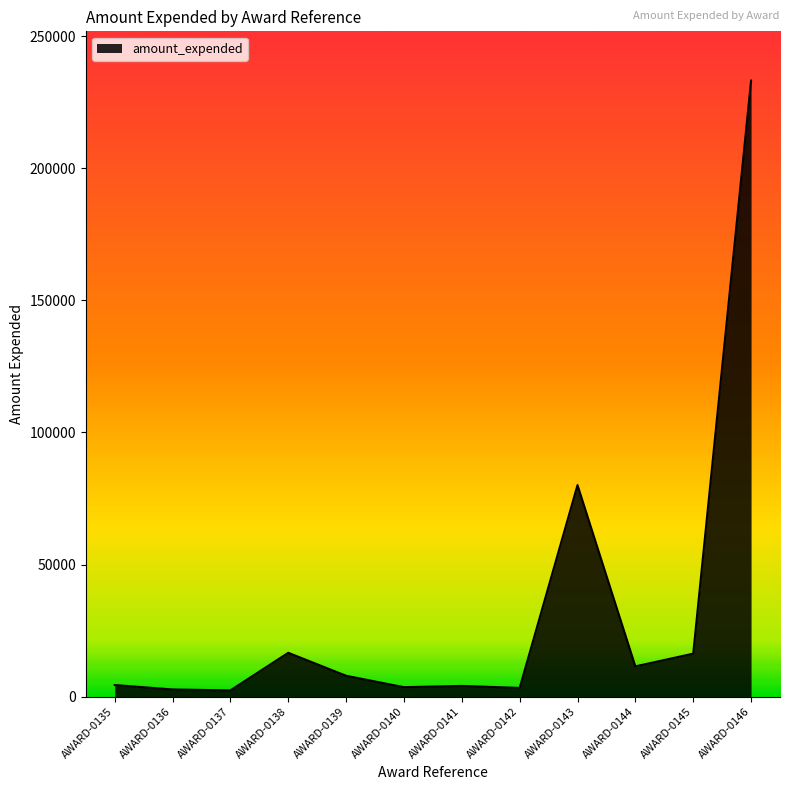

At which label does the data first exceed 7871?

AWARD-0138